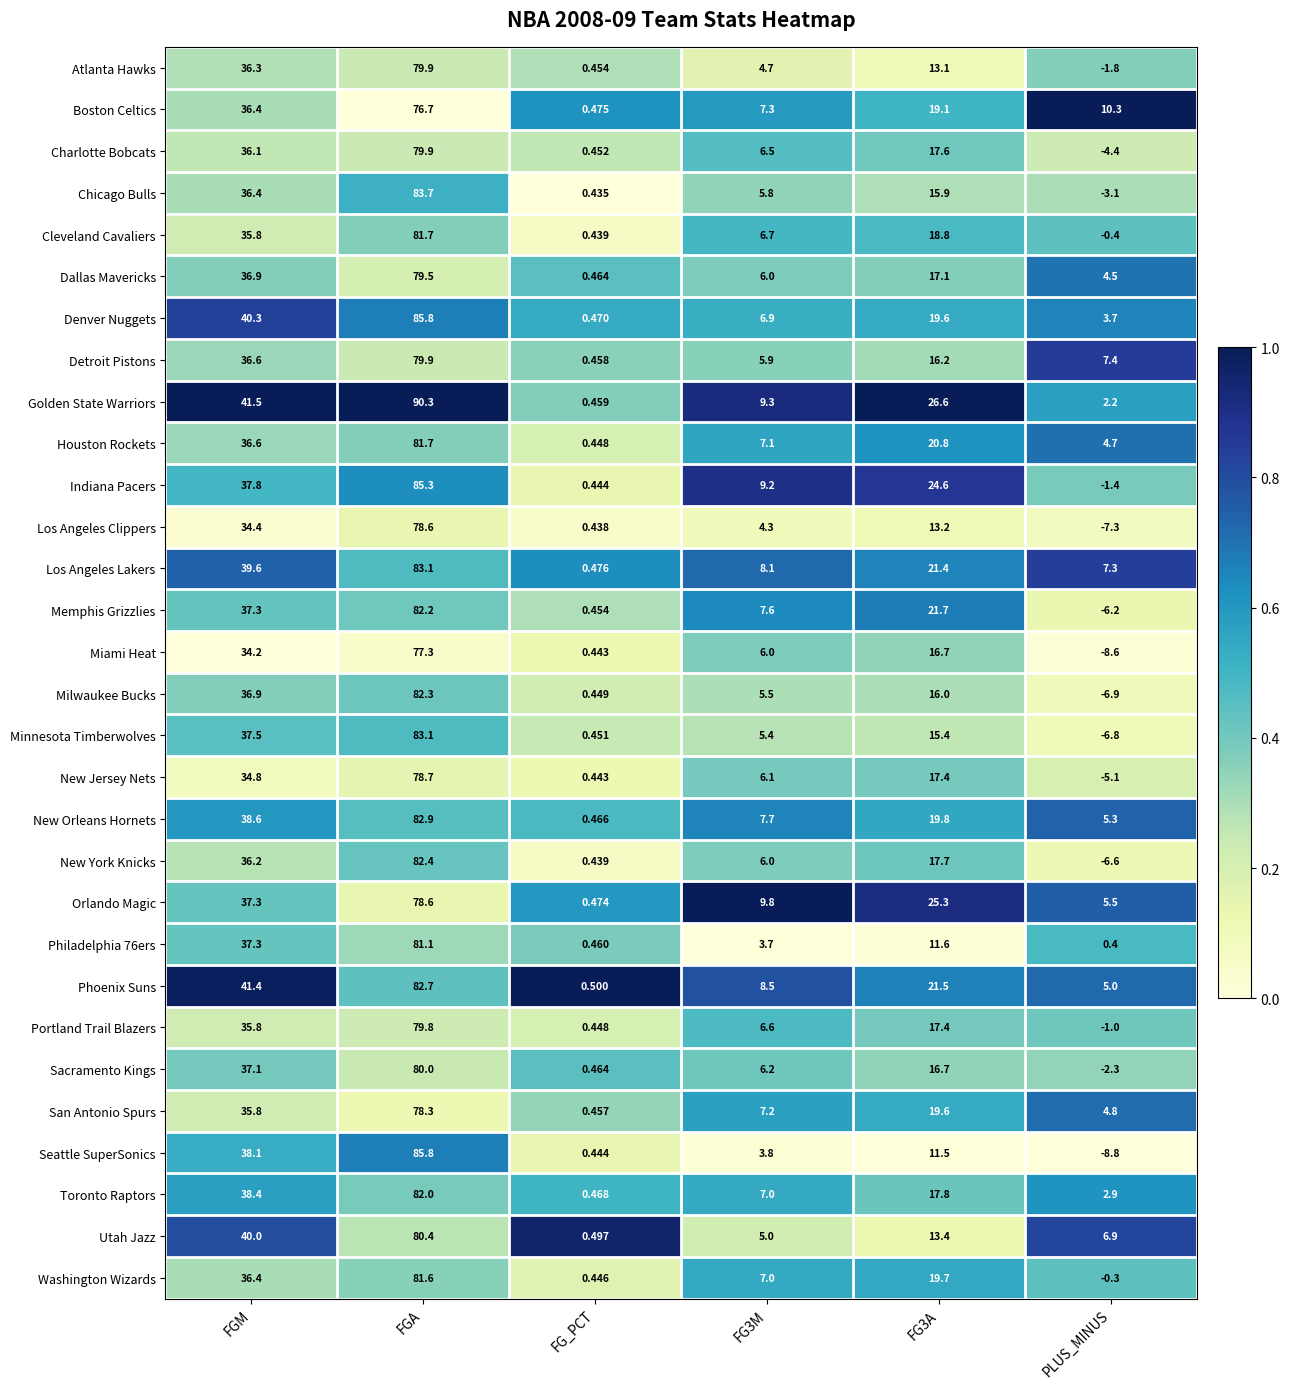

Which category has the lowest value in the Dallas Mavericks series?

FG_PCT